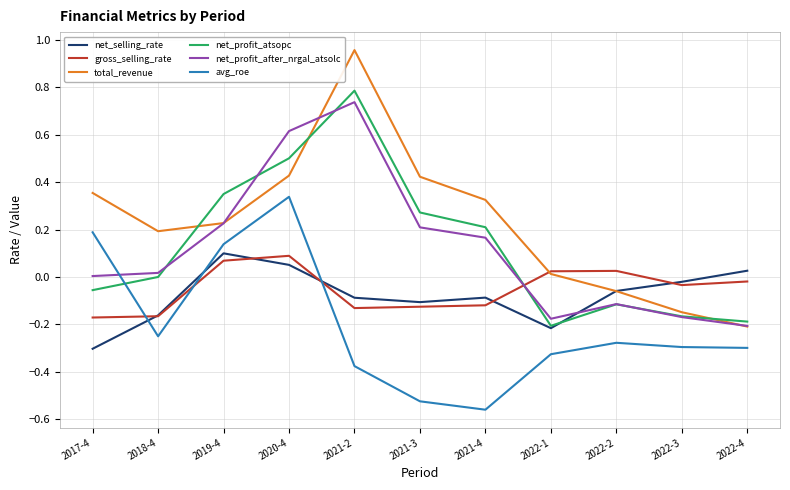

How many negative values does the avg_roe series have?

8